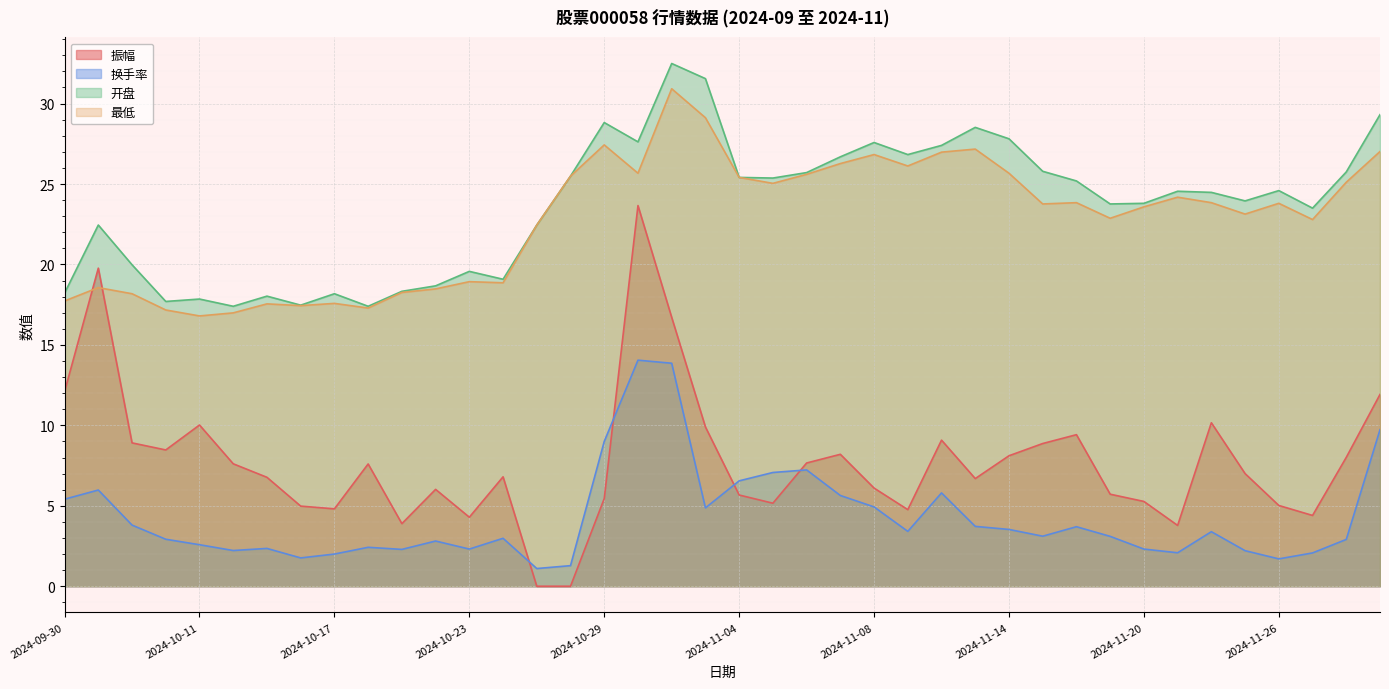

What are all the series names shown in the legend?

振幅, 换手率, 开盘, 最低